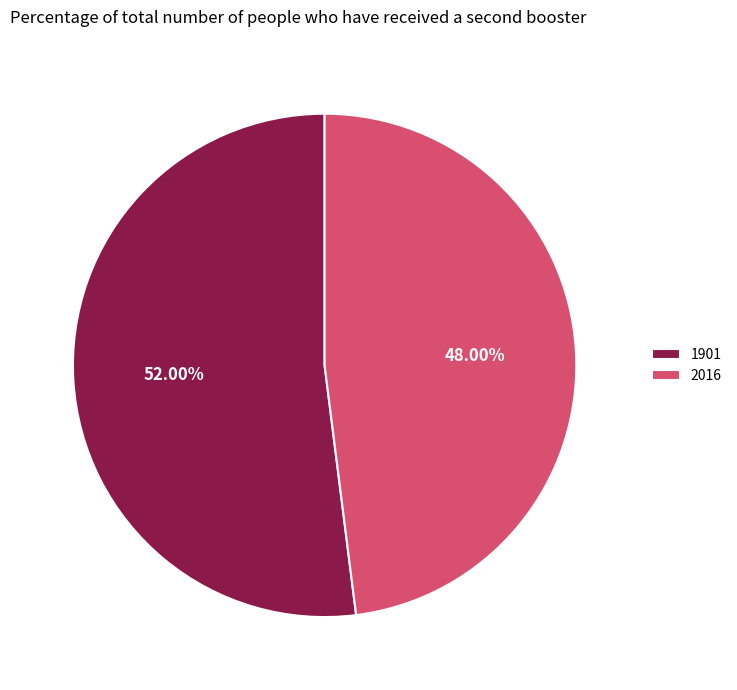

How many segments does this pie chart have?

2